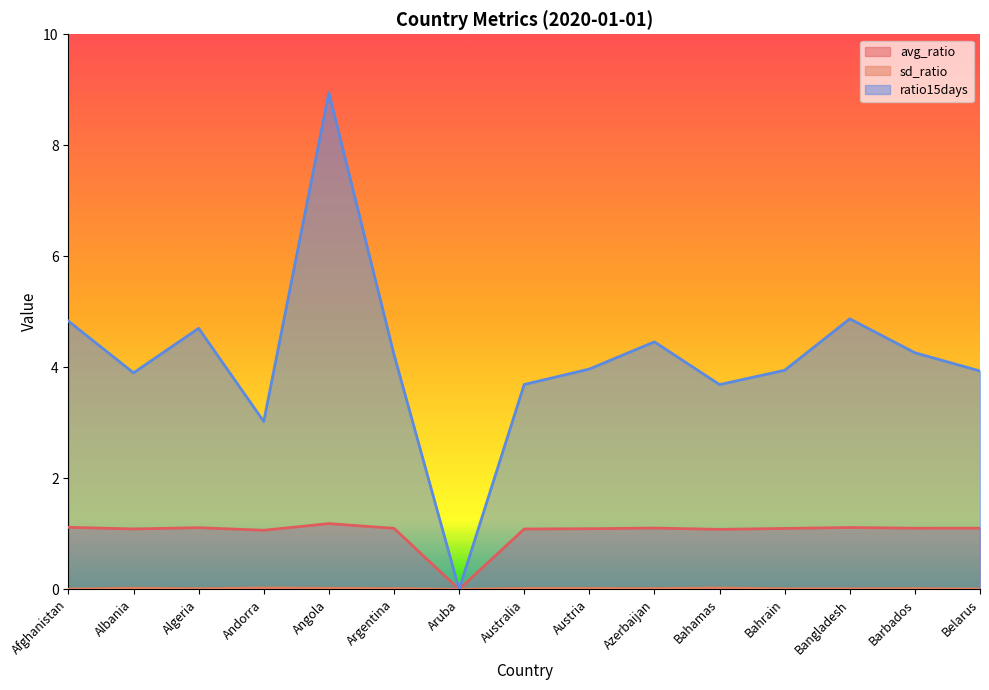

What is the difference between the maximum and minimum values in the avg_ratio series?

1.2